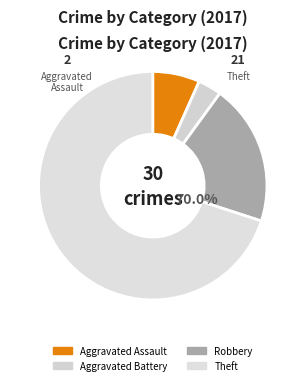

Which category has the smallest portion of the pie?

Aggravated Battery